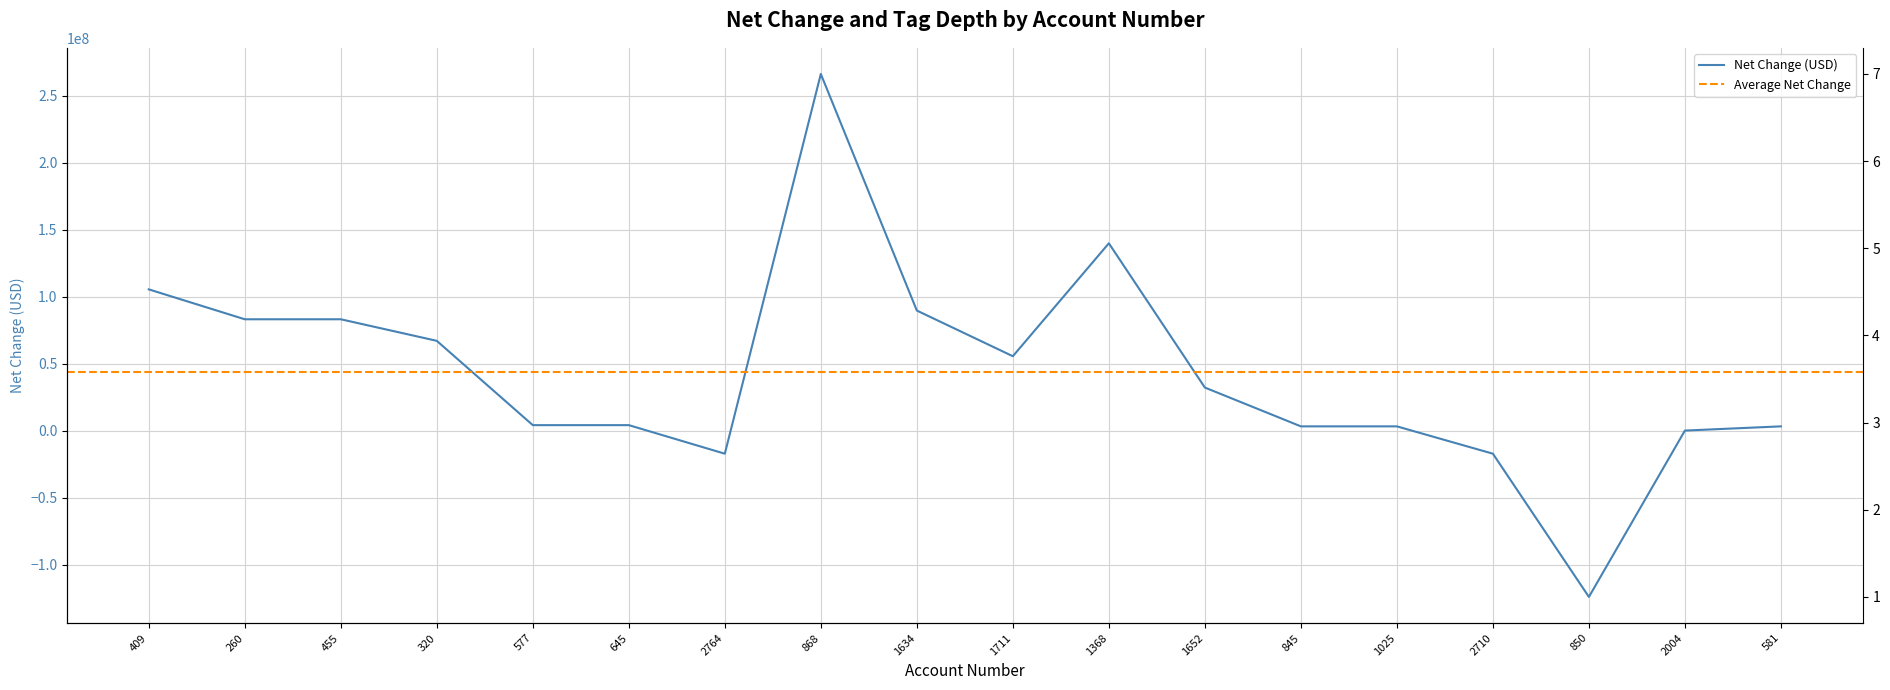

What is the difference between the highest and lowest values at 645?

4057997